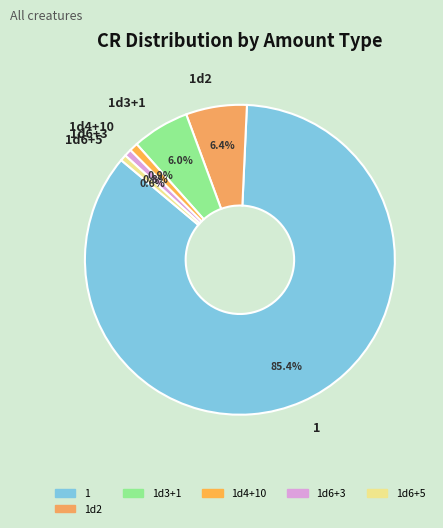

Which has a higher value, 1d4+10 or 1d3+1?

1d3+1